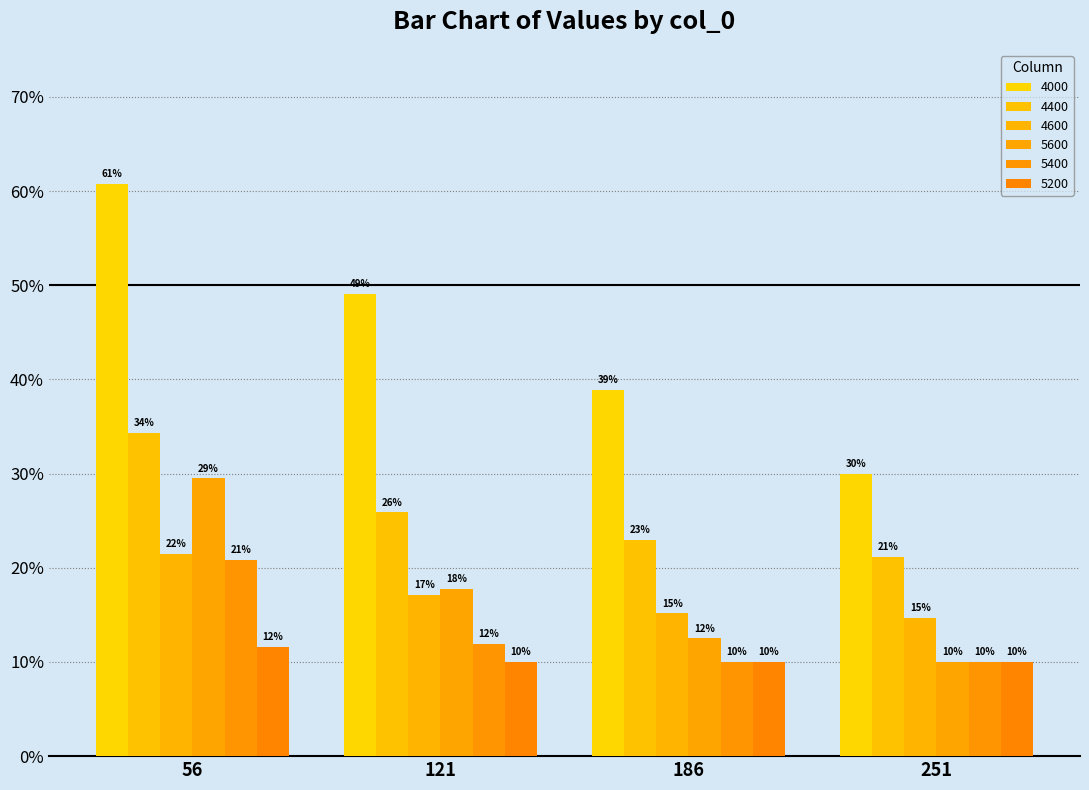

At how many categories does at least one series exceed 0?

4